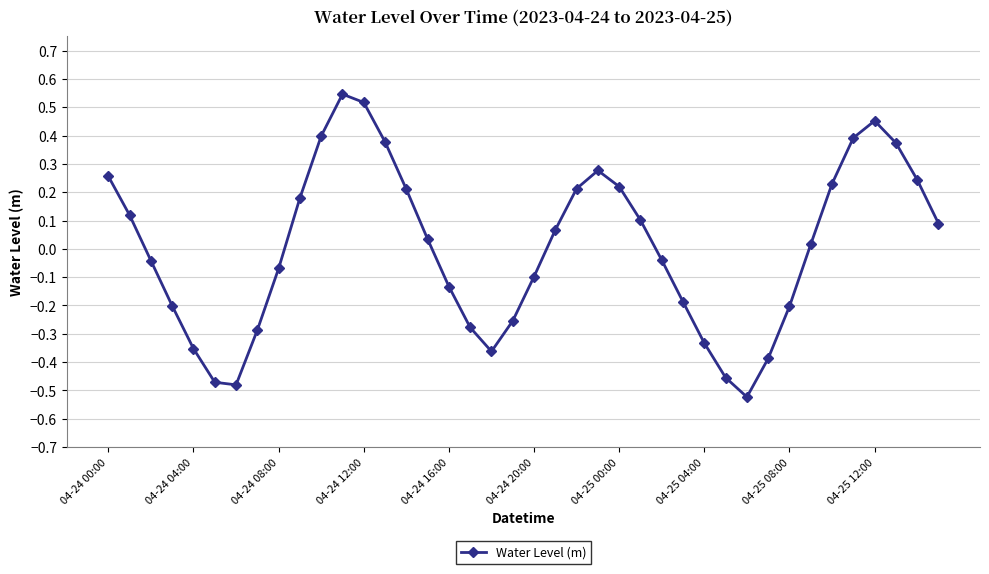

What is the difference between the maximum and minimum values?

1.1